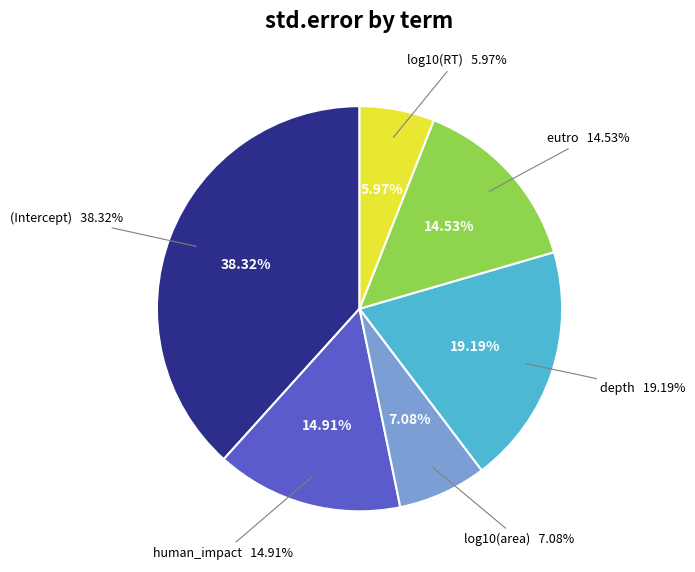

Rank the categories by value from highest to lowest.

(Intercept), depth, human_impact, eutro, log10(area), log10(RT)